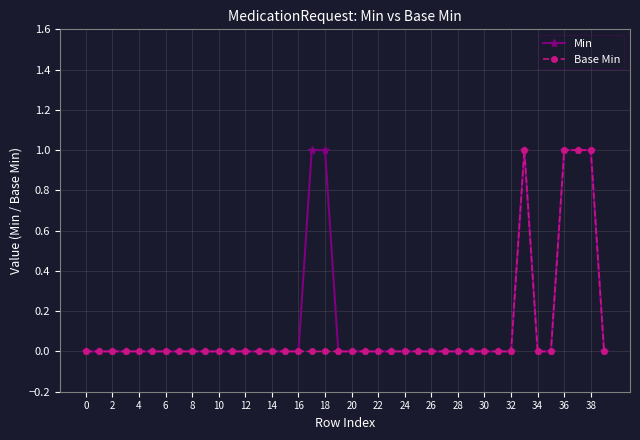

In Min, how many points are higher than both neighbors (excluding endpoints)?

1